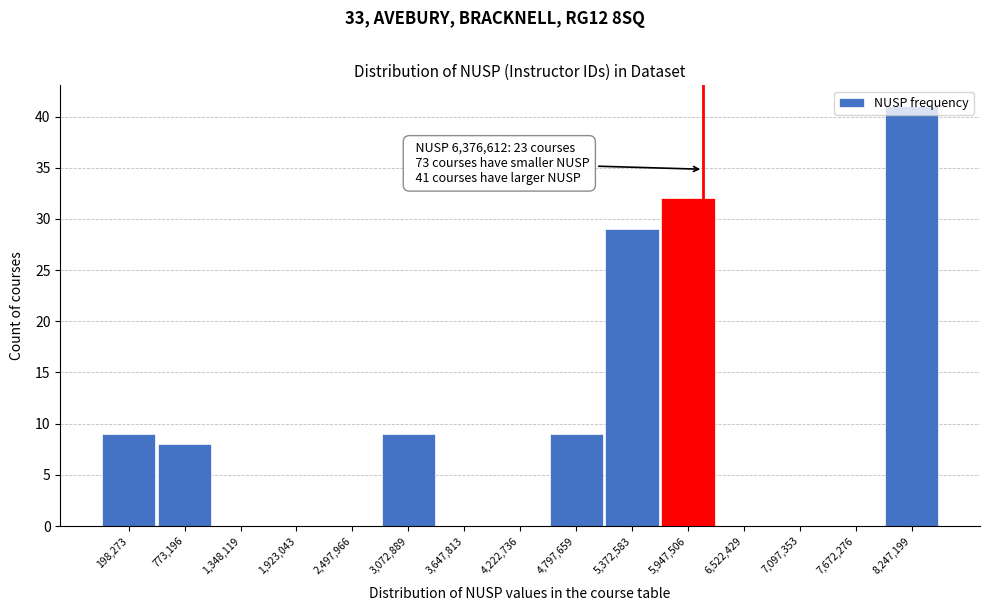

What is the change in value from 5,372,583 to 7,672,276?

-29